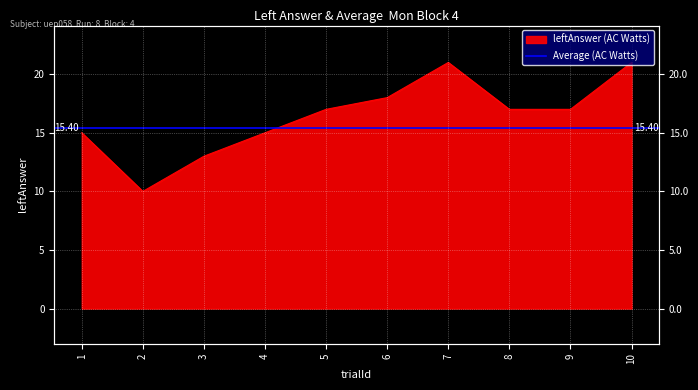

What is the sum of all values?

164